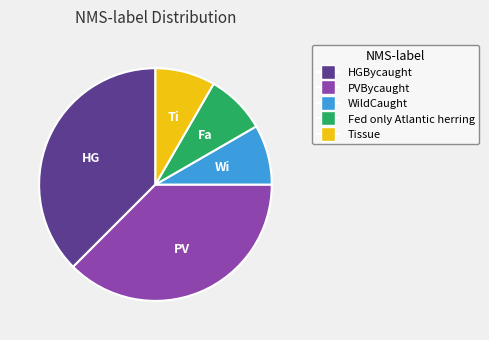

Is there a majority slice in this chart?

No